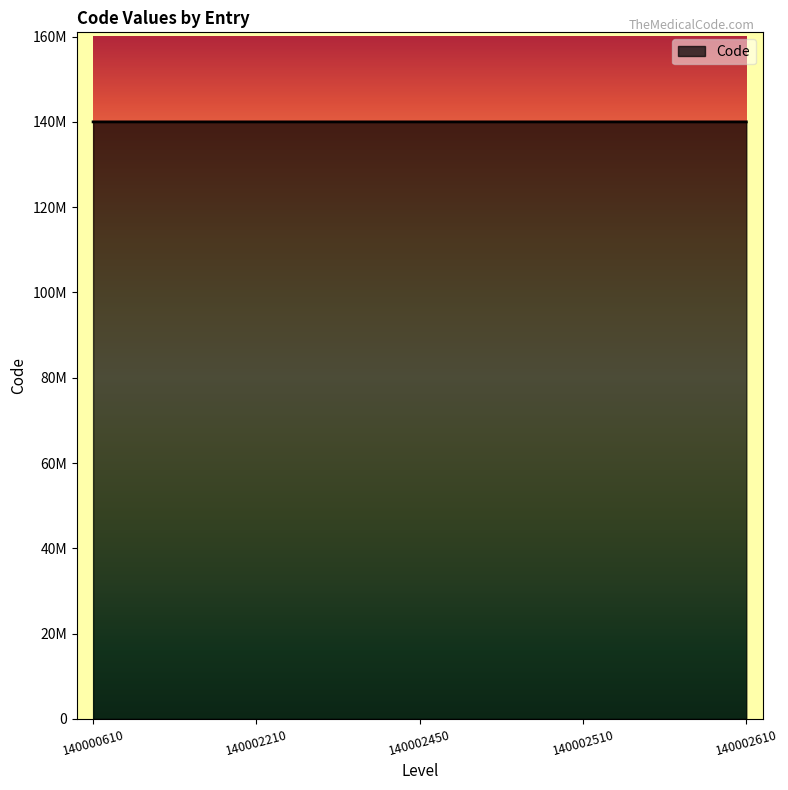

List the labels in order of value, smallest first.

140000610, 140002210, 140002450, 140002510, 140002610